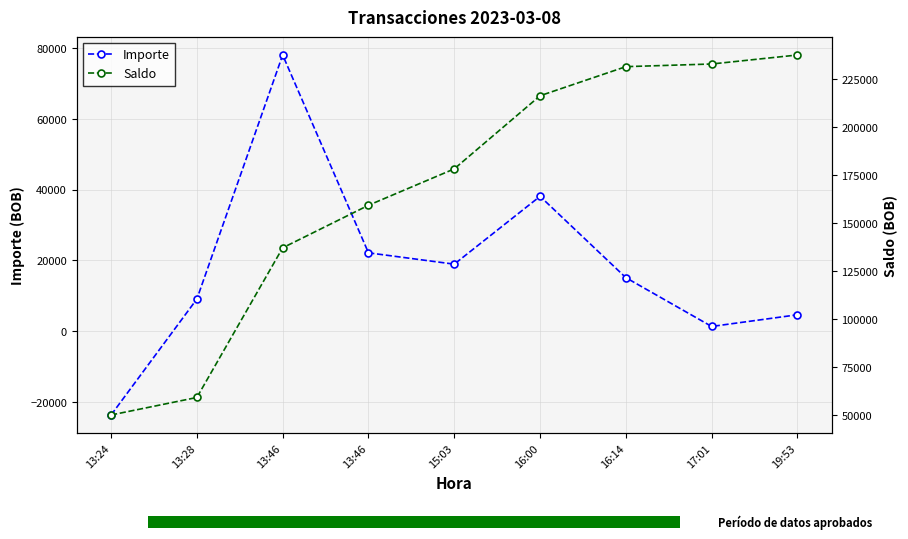

Rank the series by their average value, from lowest to highest.

Importe, Saldo